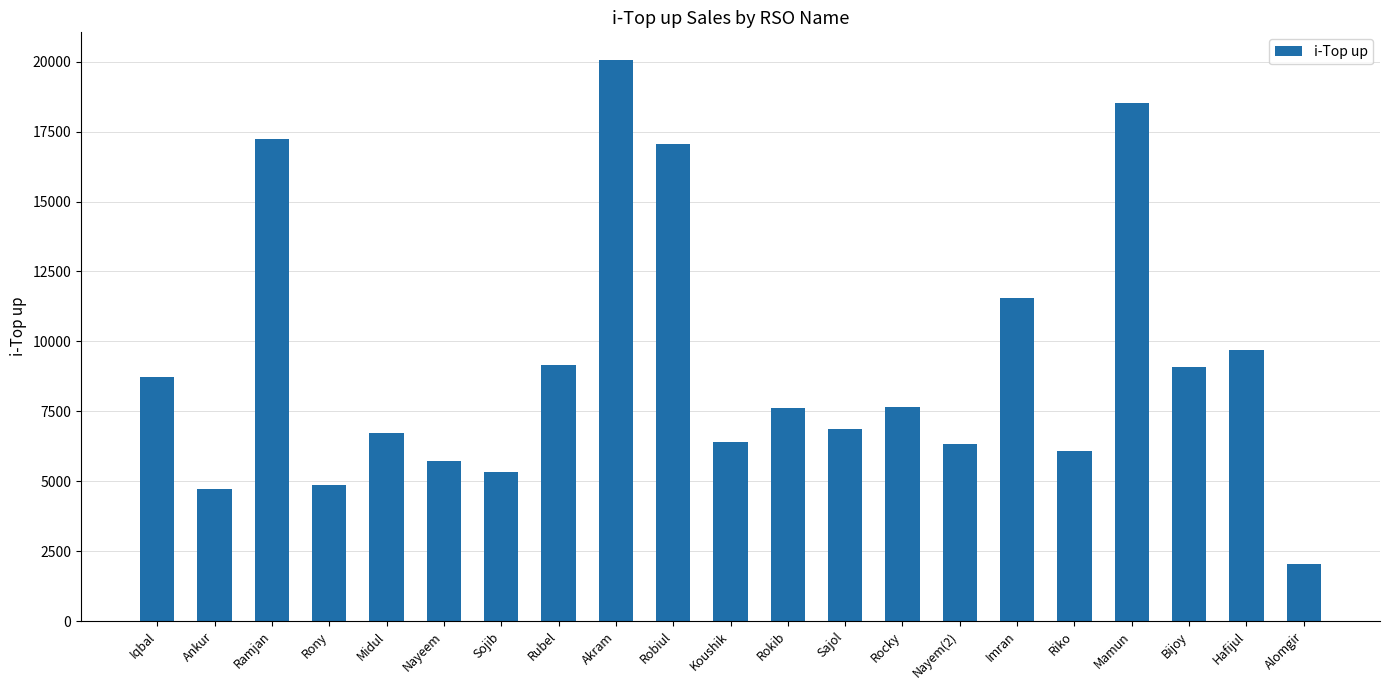

Which has a higher value, Nayeem or Sojib?

Nayeem